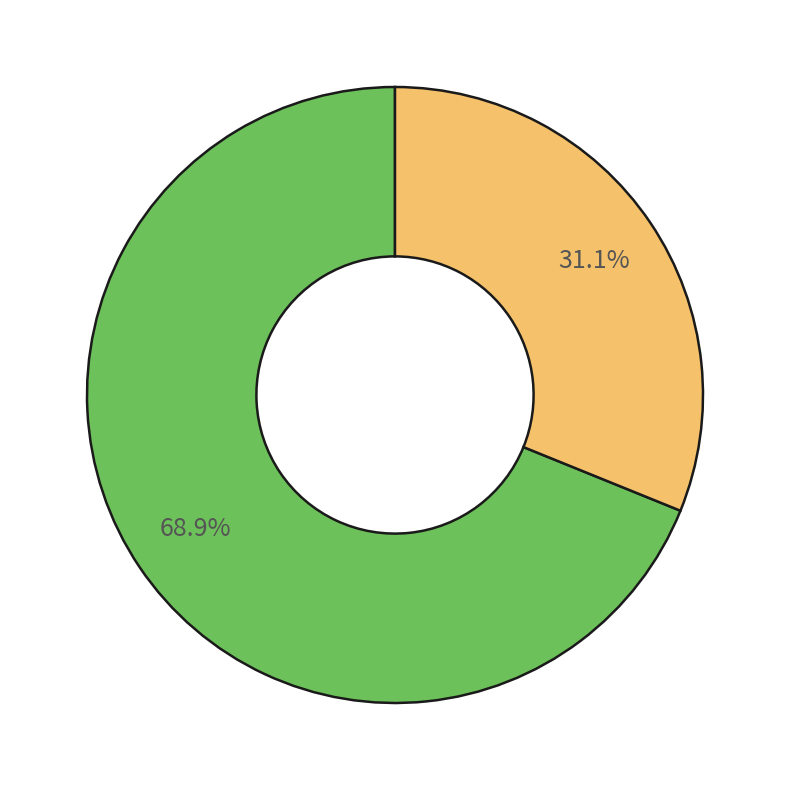

Is there any slice that represents more than half of the pie?

Yes